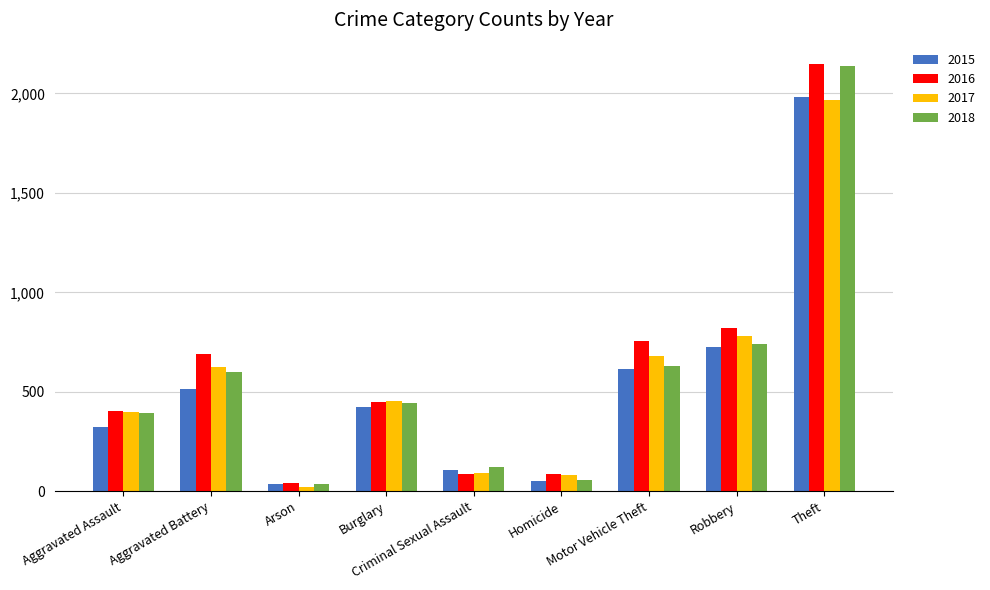

What is the approximate value of 2017 at Burglary?

453